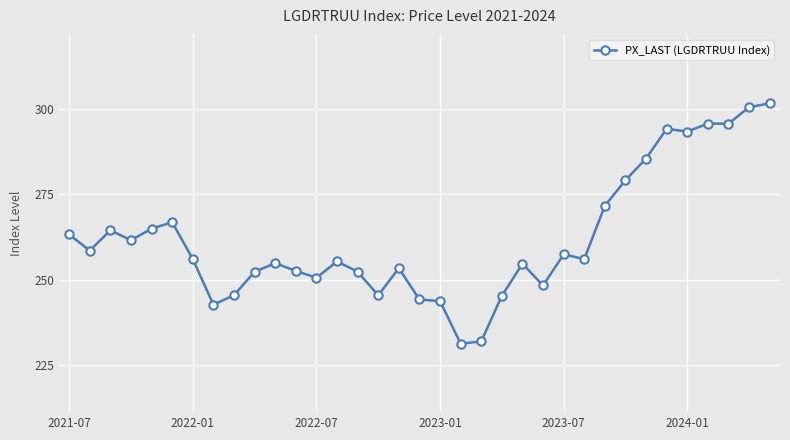

What is the difference between the second highest and minimum values?

69.1